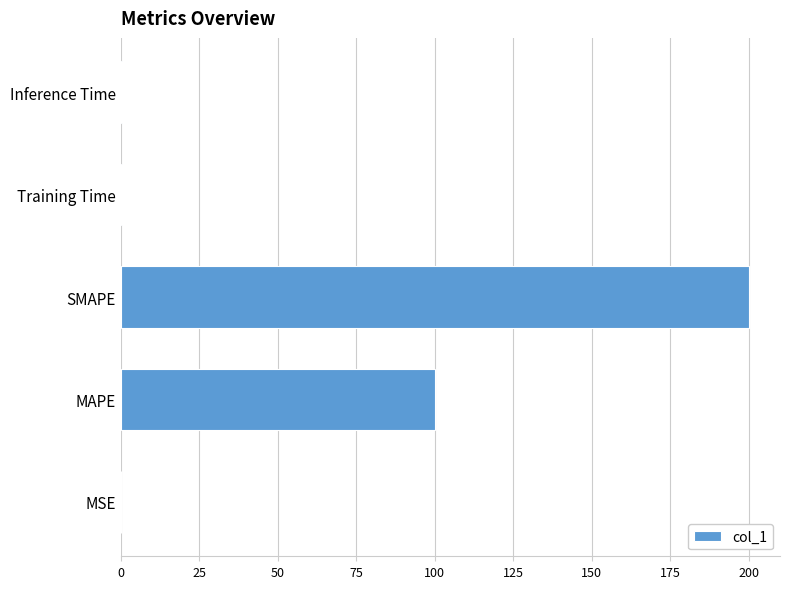

Which label corresponds to the largest value in the chart?

SMAPE